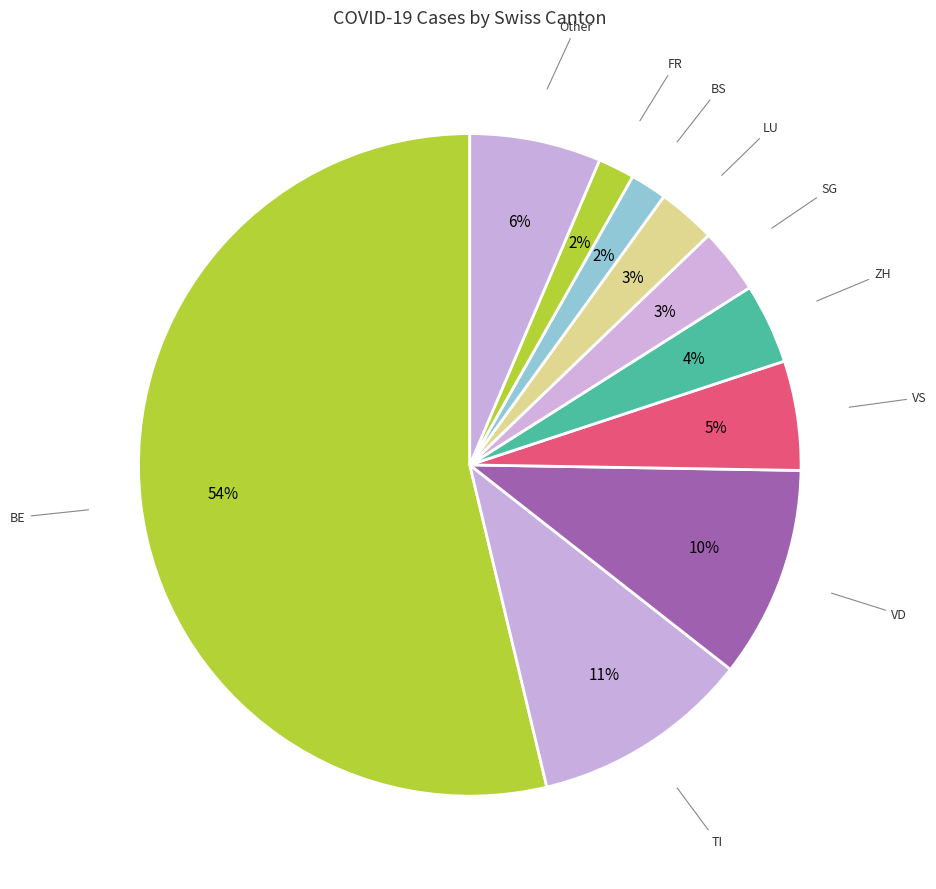

Count the number of slices in the pie.

10